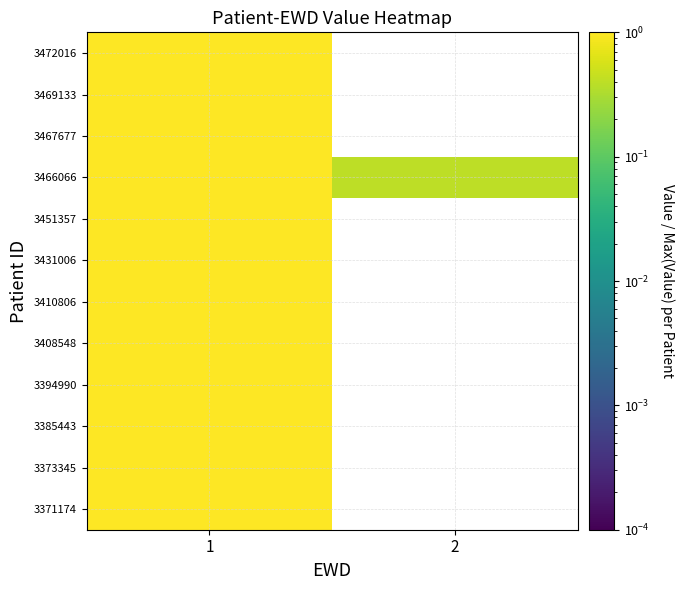

The value of 3385443 at 1 is 1.0. True or false?

True